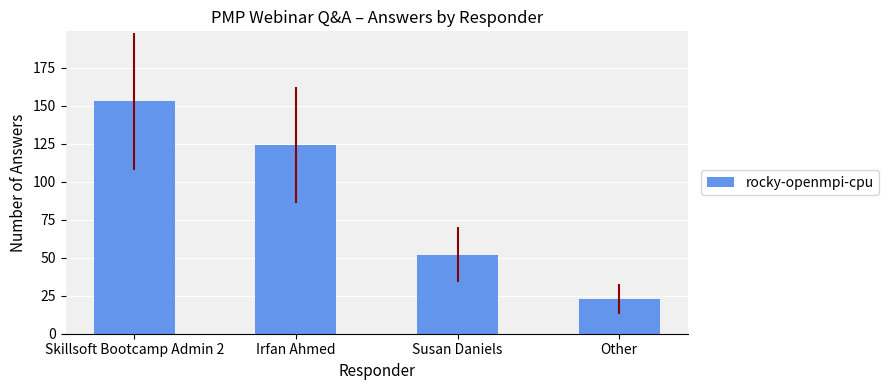

Is it true that the value at Skillsoft Bootcamp Admin 2 is 153?

True